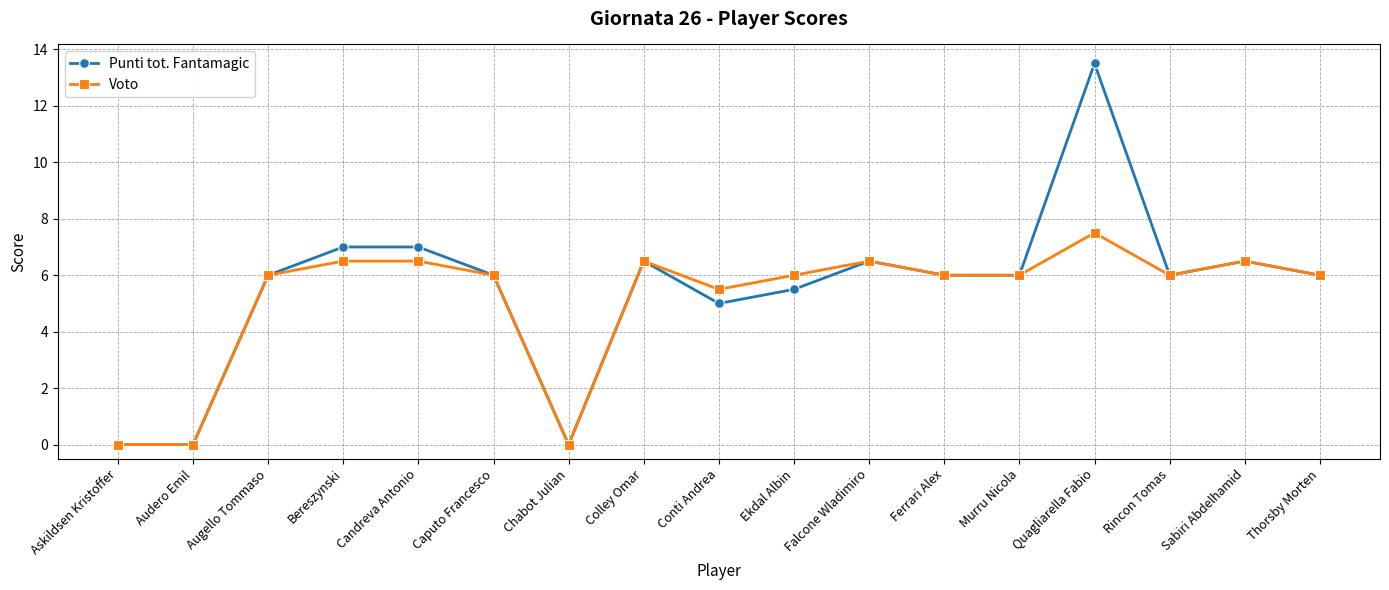

Which series has the largest total across all categories?

Punti tot. Fantamagic